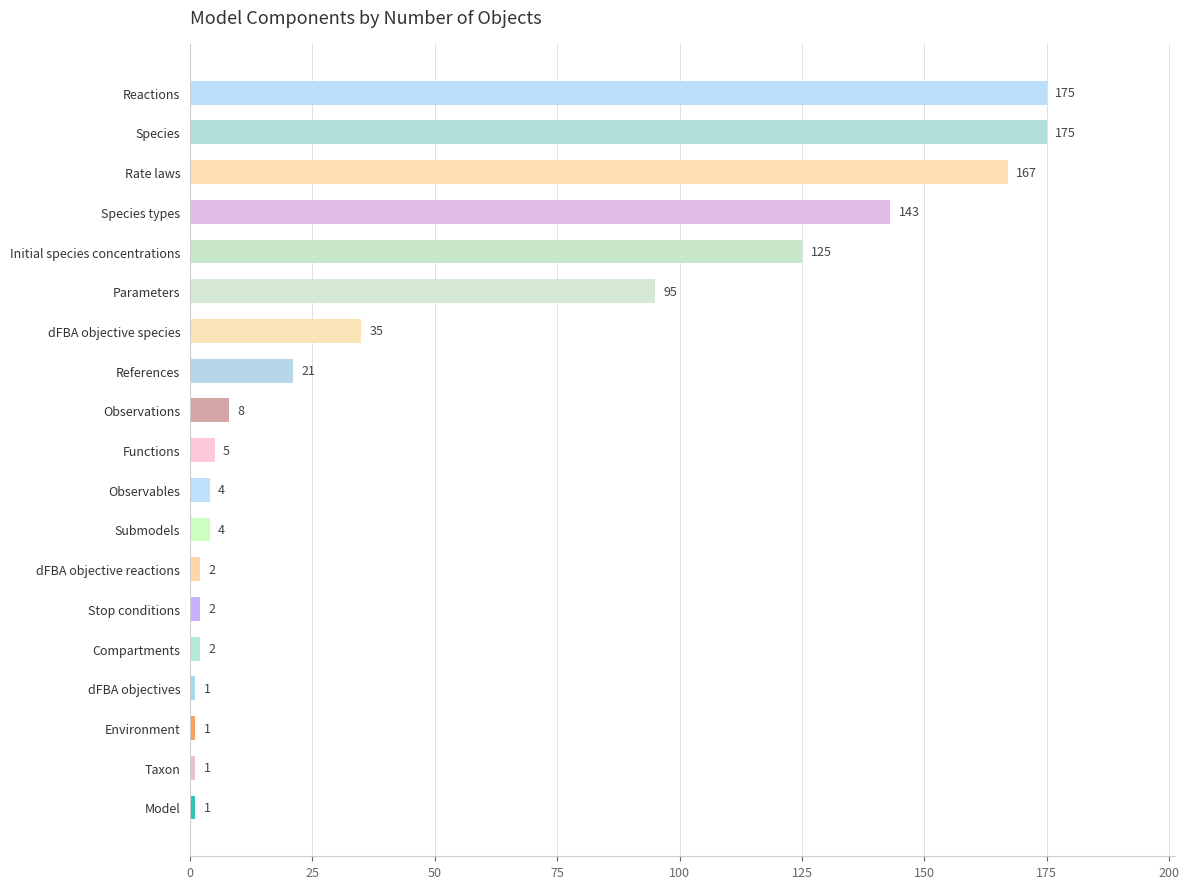

The value at Functions is 5. True or false?

True